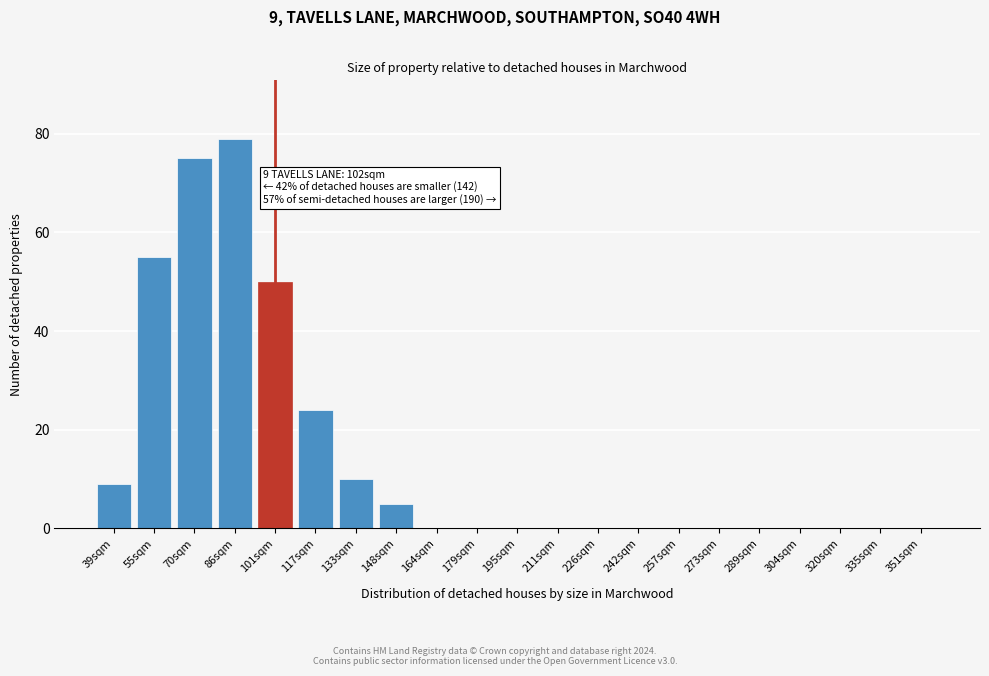

Reading left to right, extract all data points from this chart.

39sqm=9	55sqm=55	70sqm=75	86sqm=79	101sqm=50	117sqm=24	133sqm=10	148sqm=5	164sqm=0	179sqm=0	195sqm=0	211sqm=0	226sqm=0	242sqm=0	257sqm=0	273sqm=0	289sqm=0	304sqm=0	320sqm=0	335sqm=0	351sqm=0